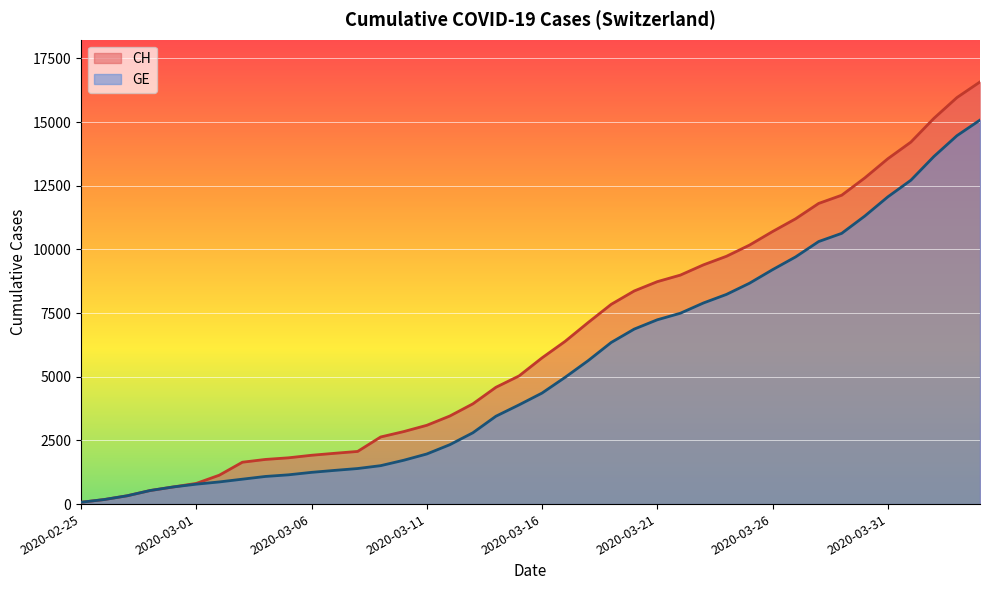

What position from the left is 2020-03-02?

7